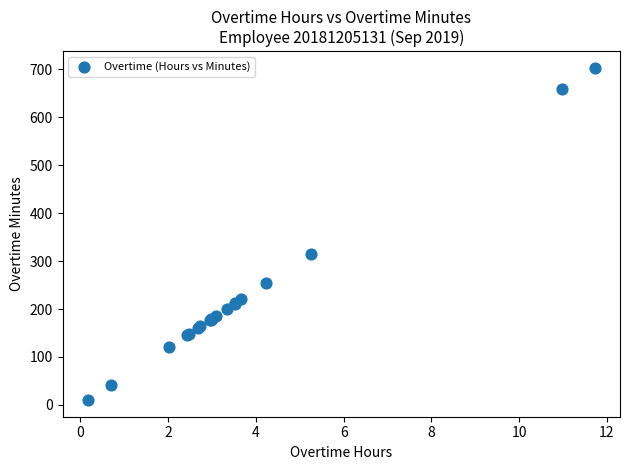

What Y value in the scatter plot is closest to 356?

315